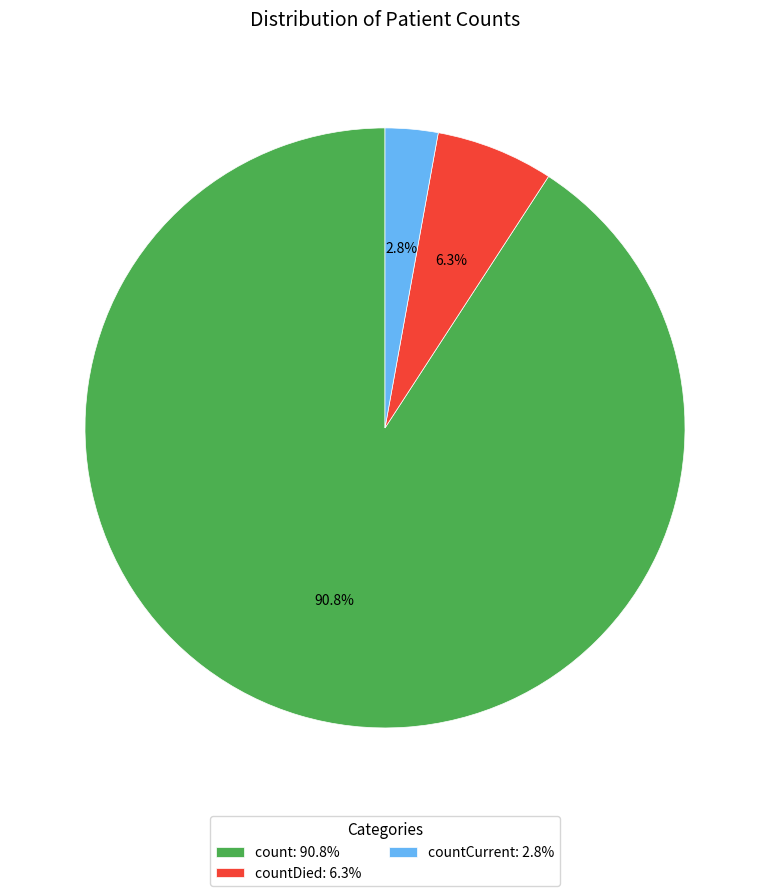

Approximately how many times larger is the value at countCurrent: 2.8% compared to countDied: 6.3%?

0.4